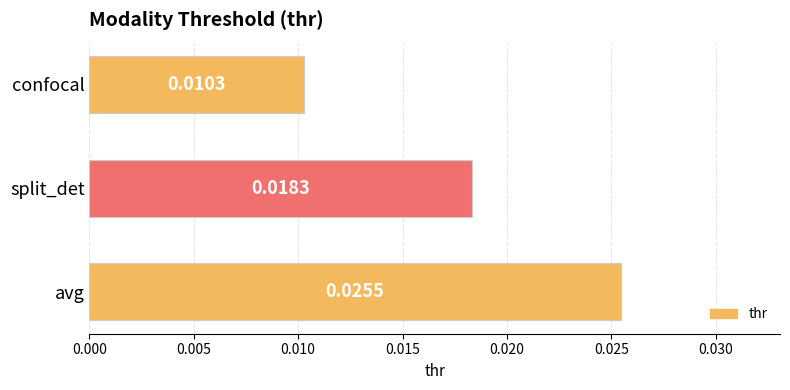

How many categories are shown in the chart?

3